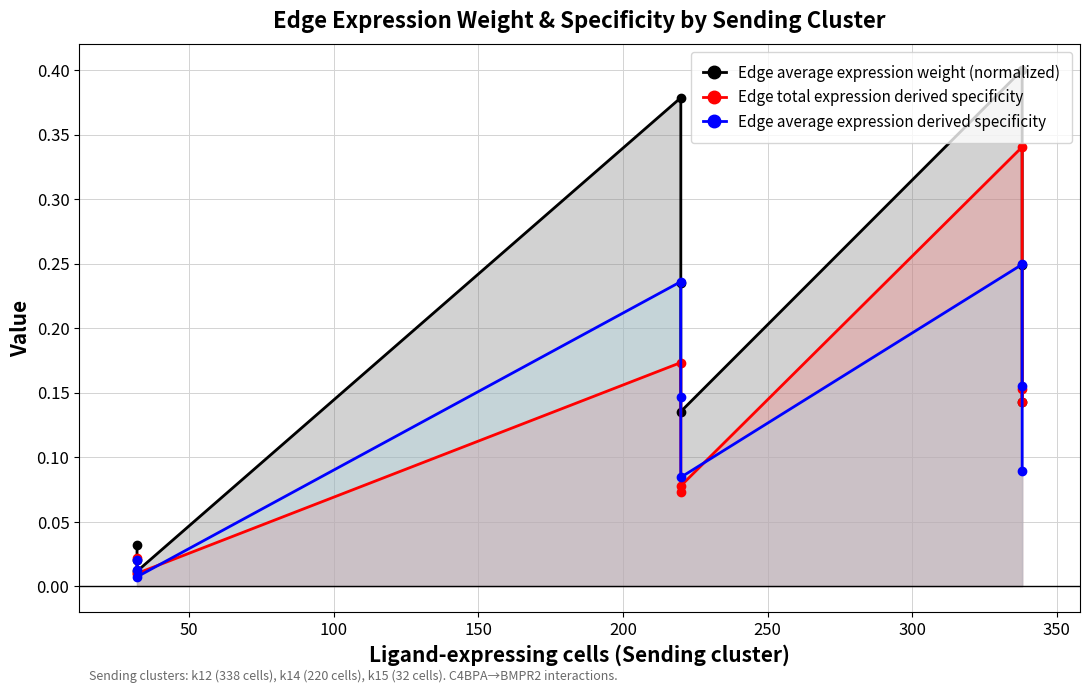

Which series has the largest total across all categories?

Edge average expression weight (normalized)